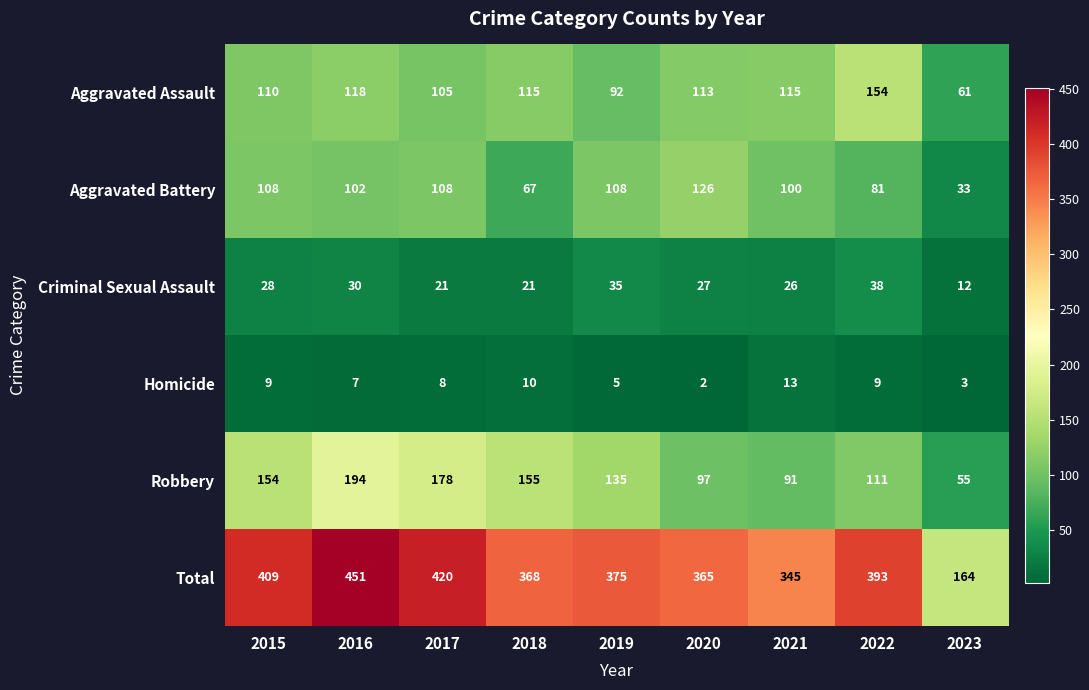

Which category has the highest value across all series?

2016